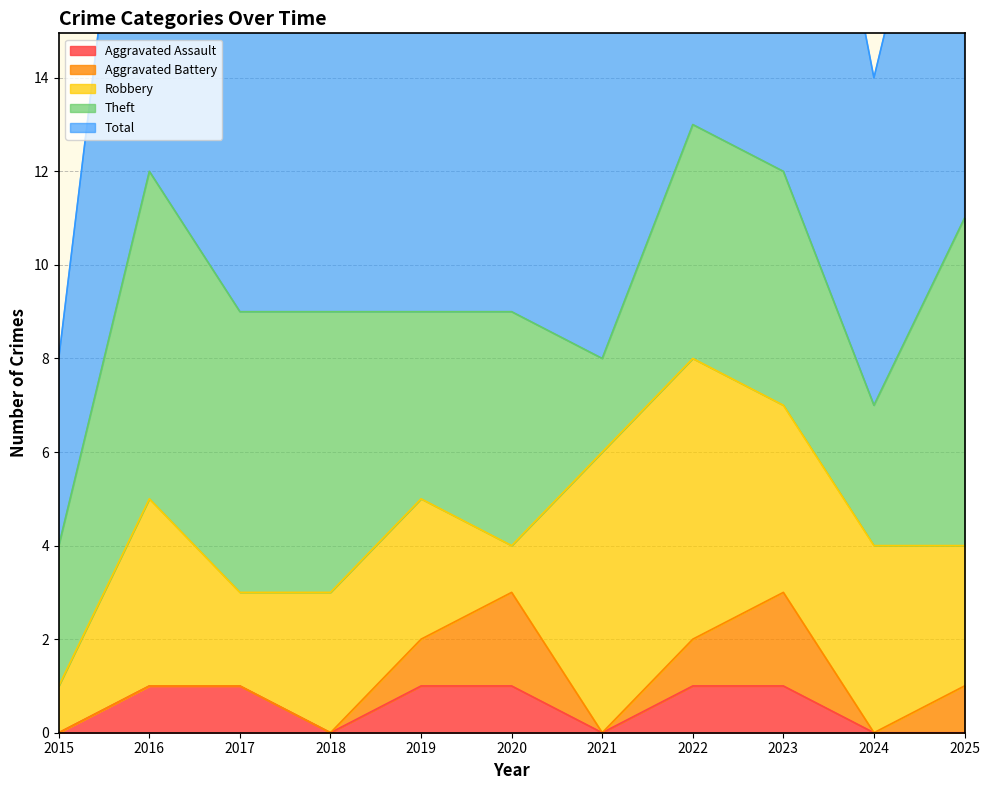

What is the difference between the highest and lowest values at 2025?

11